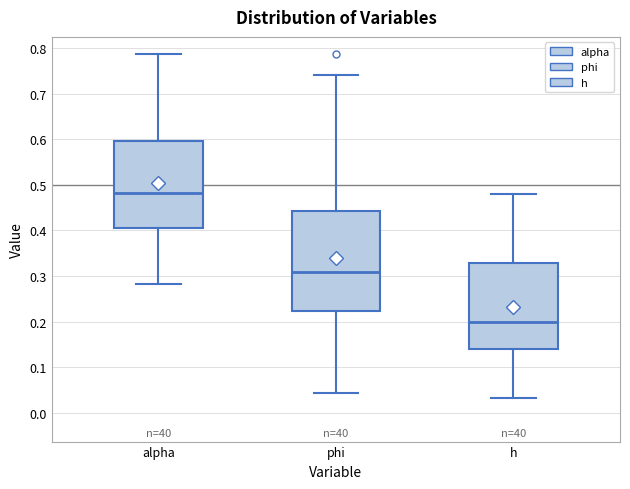

Reading left to right, transcribe this box plot: for each box, give where its median line is, the range the box spans, and where its two whiskers end, as read against the y-axis. The values are not printed on the chart, so give them approximately, as read against the axis.

alpha: median 0.48, box 0.40 to 0.60, whiskers 0.28 to 0.79
phi: median 0.31, box 0.22 to 0.44, whiskers 0.04 to 0.74
h: median 0.20, box 0.14 to 0.33, whiskers 0.03 to 0.48